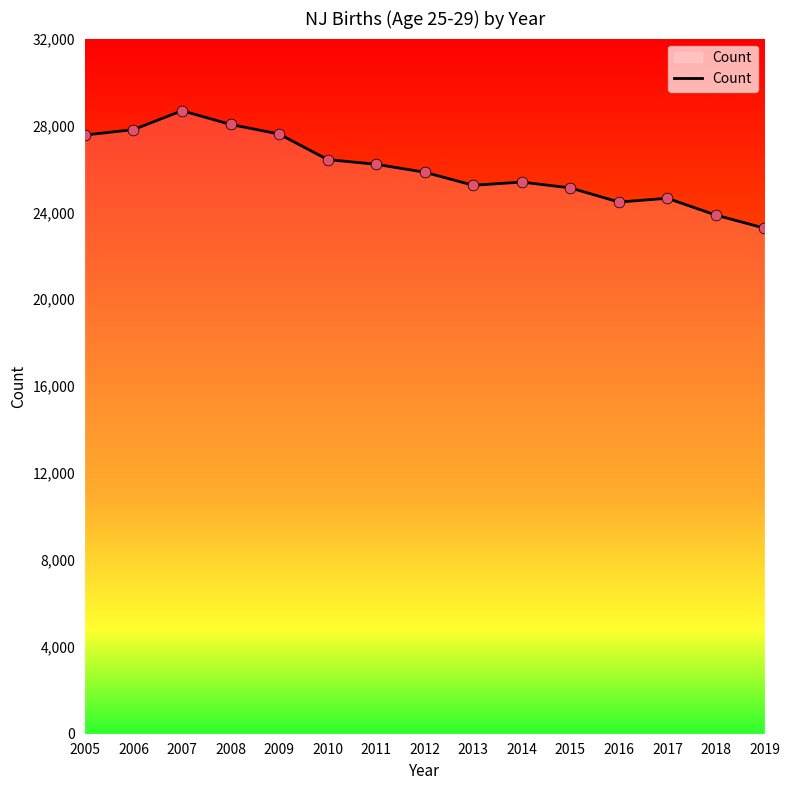

What is the ratio of the value at 2007 to the value at 2006?

1.0